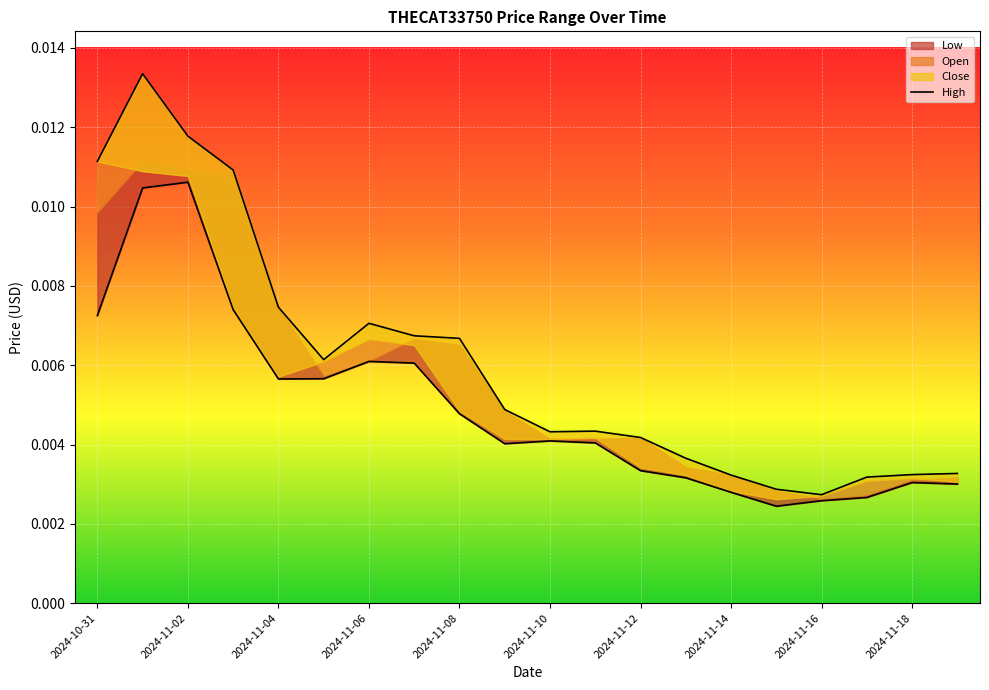

What position from the left is 2024-11-10?

11